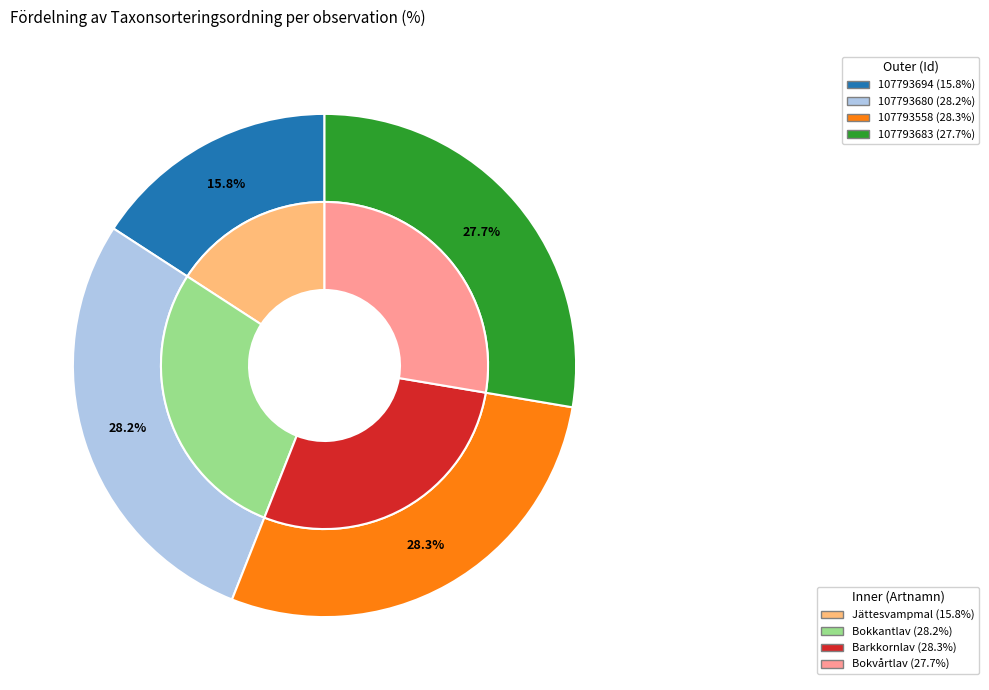

True or false: 107793683 accounts for 28% of the total.

True